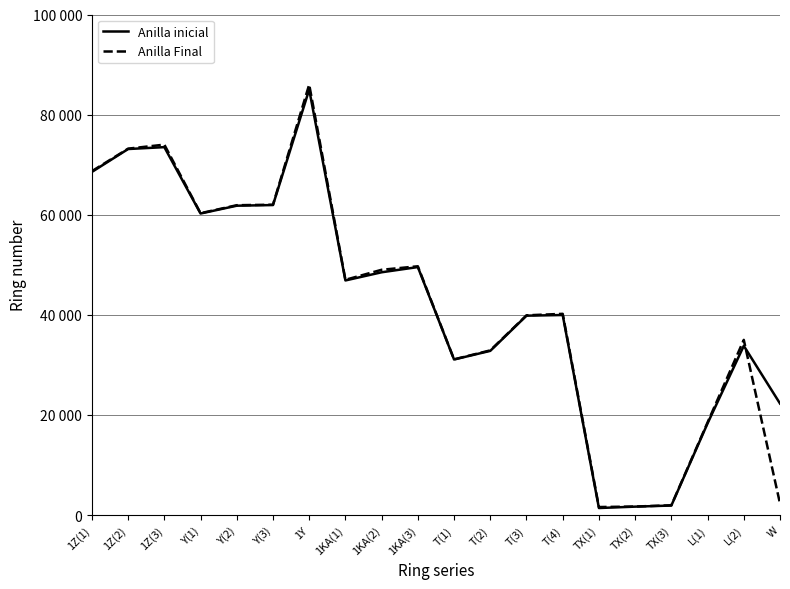

List the labels in order of Anilla Final value, smallest first.

TX(1), TX(2), TX(3), W, L(1), T(1), T(2), L(2), T(3), T(4), 1KA(1), 1KA(2), 1KA(3), Y(1), Y(2), Y(3), 1Z(1), 1Z(2), 1Z(3), 1Y